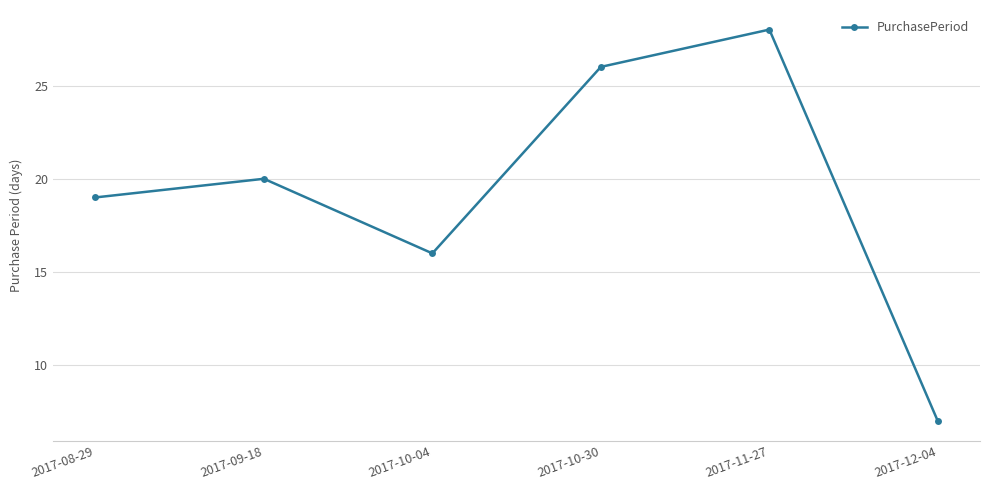

The chart shows a value of 5 at 2017-10-04. True or false?

False